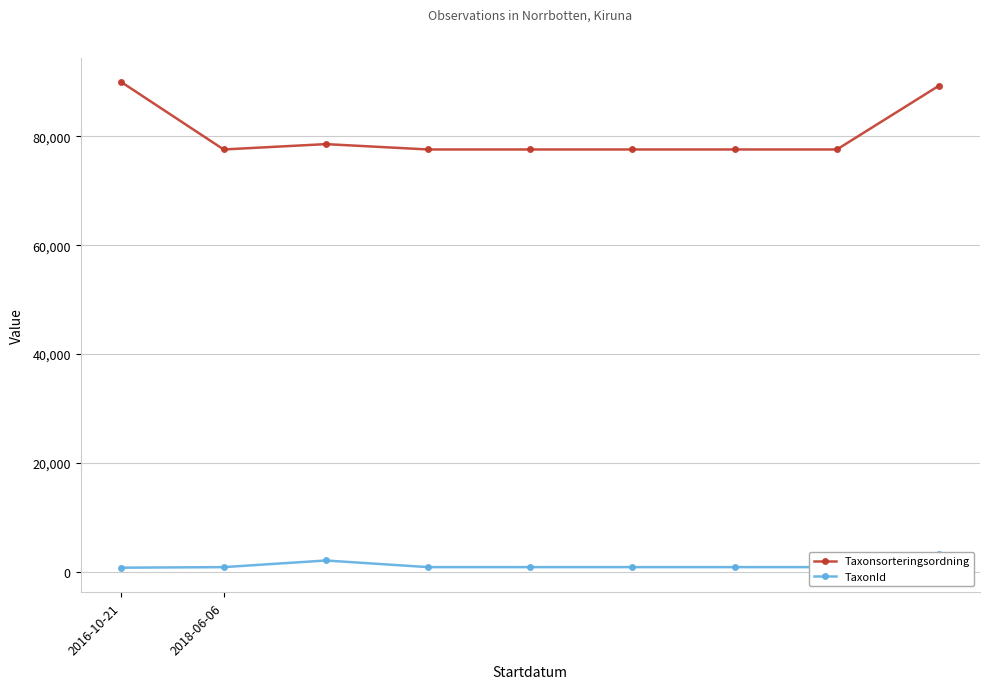

What is the value of the TaxonId point at the 4th from the left?

864